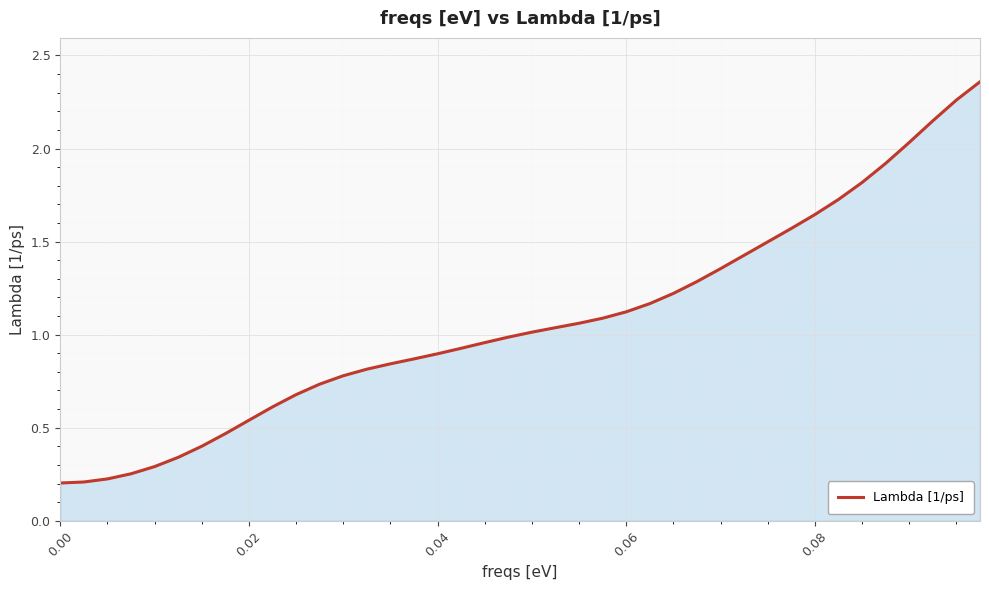

What is the difference between the maximum and minimum values?

2.2